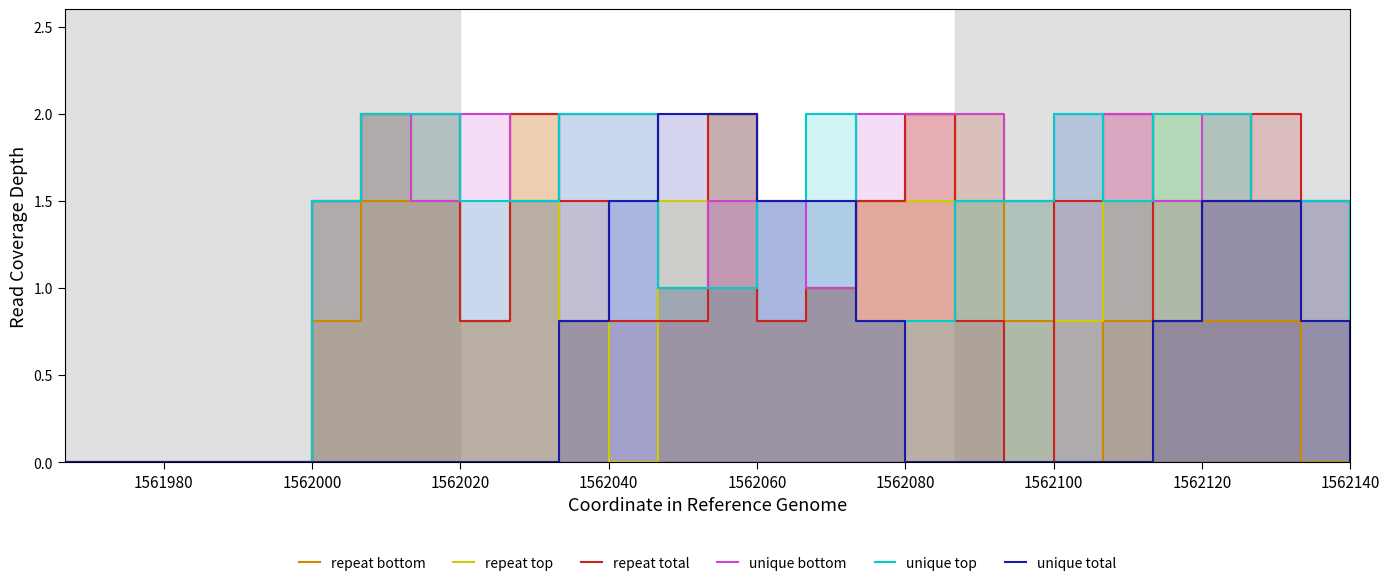

The repeat bottom series shows 2.1 at 18. True or false?

False